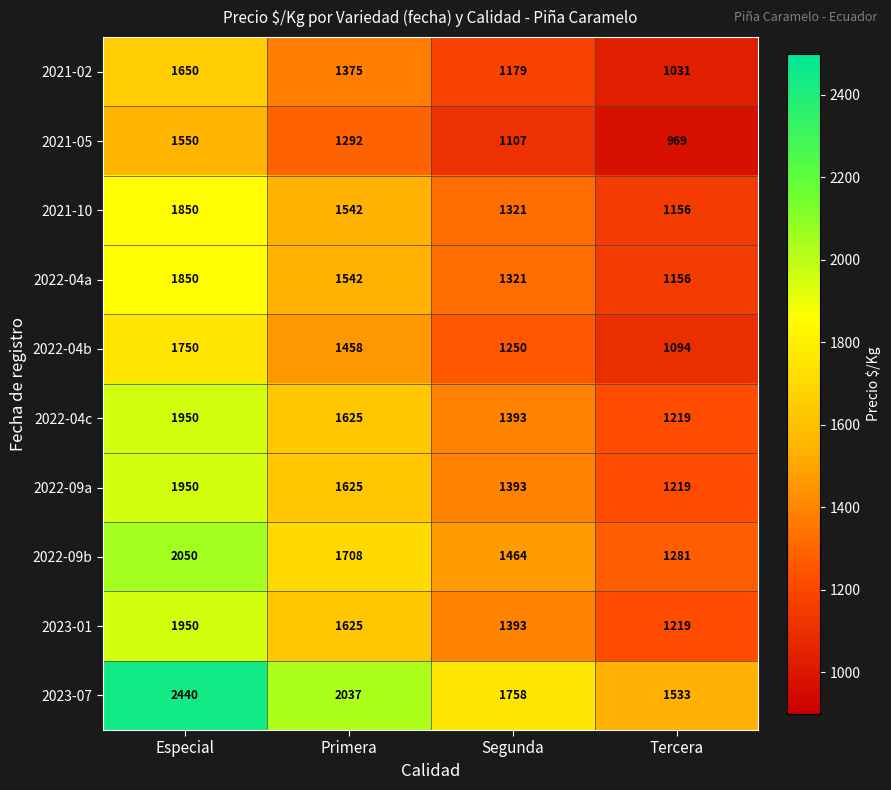

What is the difference between the 2022-04b values at Tercera and Especial?

656